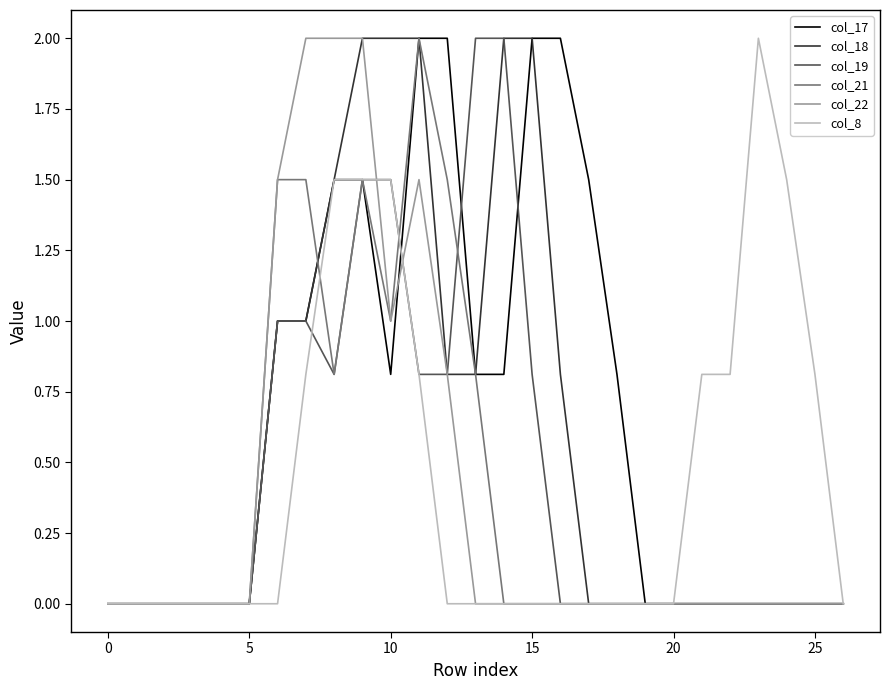

What is the maximum value shown in the chart?

2.0